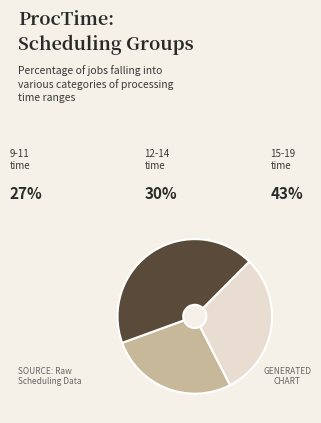

Is there any slice that represents more than half of the pie?

No